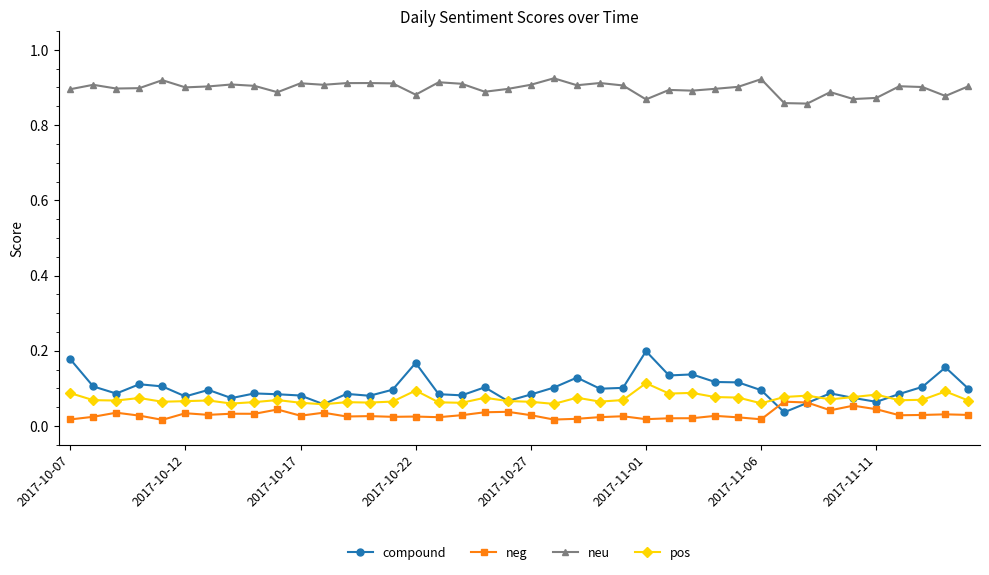

Count the pos values in the range 0 to 1.

40